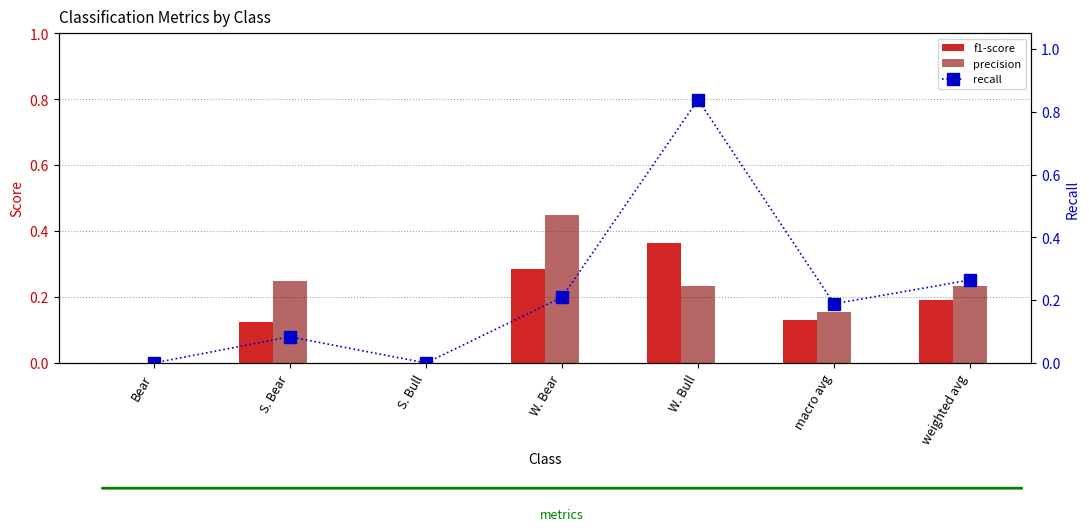

At how many categories does at least one series exceed 0?

5